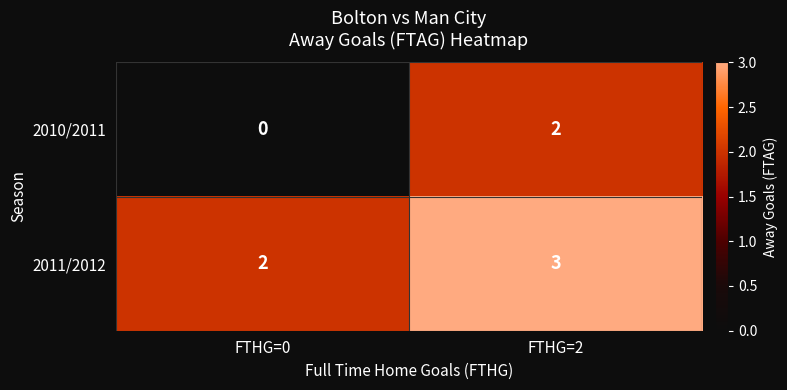

What is the sum of all 2011/2012 values?

5